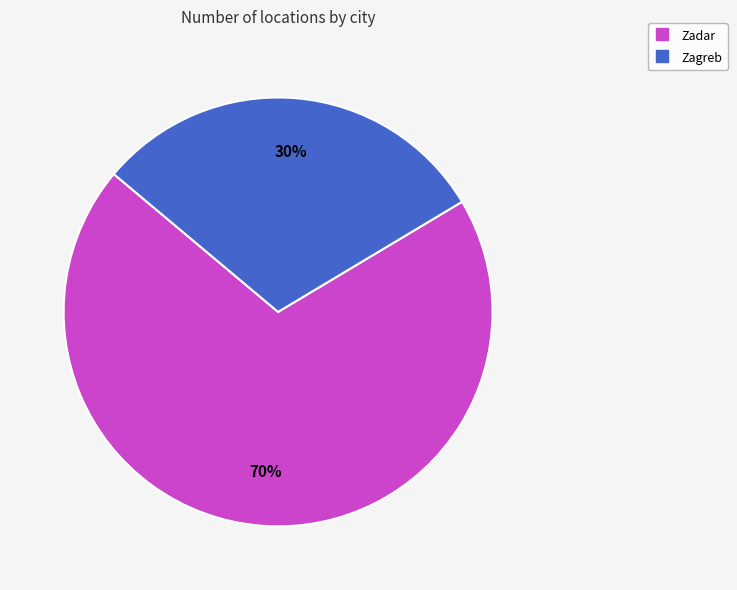

Approximately how many times larger is the value at Zadar compared to Zagreb?

2.3